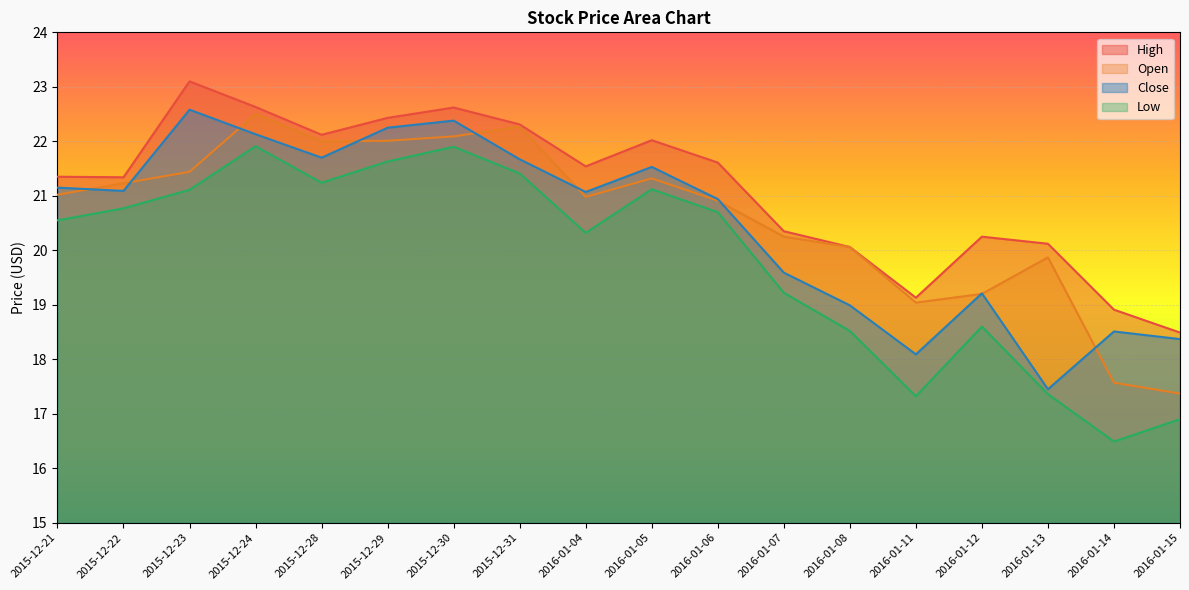

True or false: Low and High cross at least once.

False